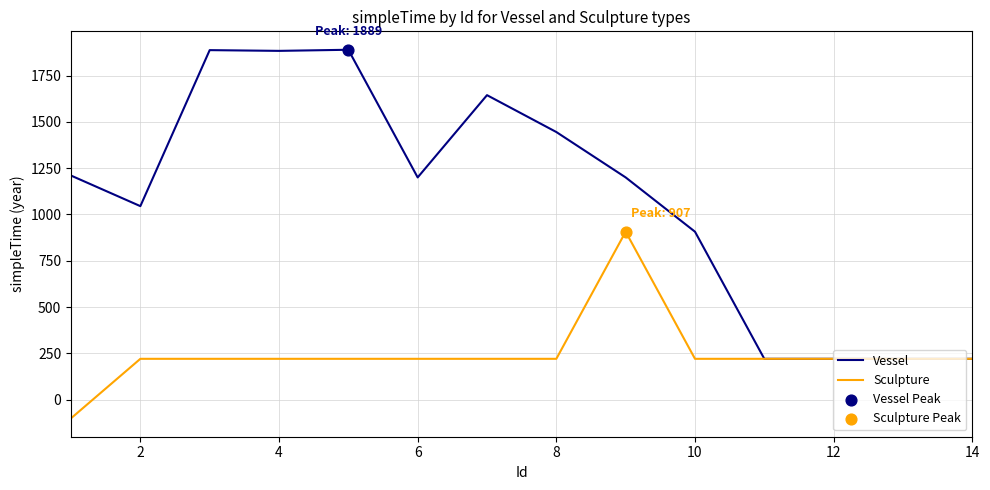

Which series has the widest spread of values?

Vessel